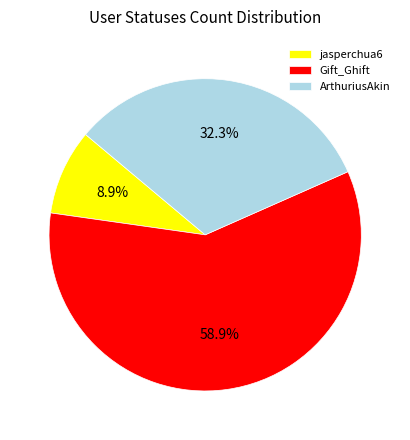

Which category accounts for the majority?

Gift_Ghift